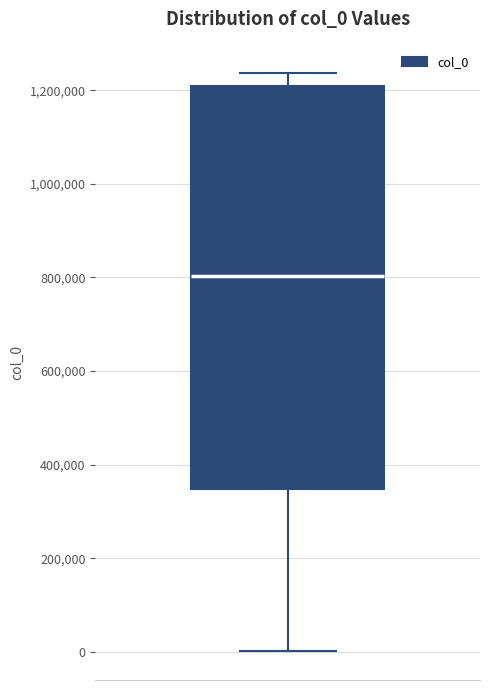

Transcribe this box plot: give where the median line is, the range the box spans, and where the two whiskers end, as read against the y-axis. The values are not printed on the chart, so give them approximately, as read against the axis.

median 800000, box 340000 to 1200000, whiskers 0 to 1240000